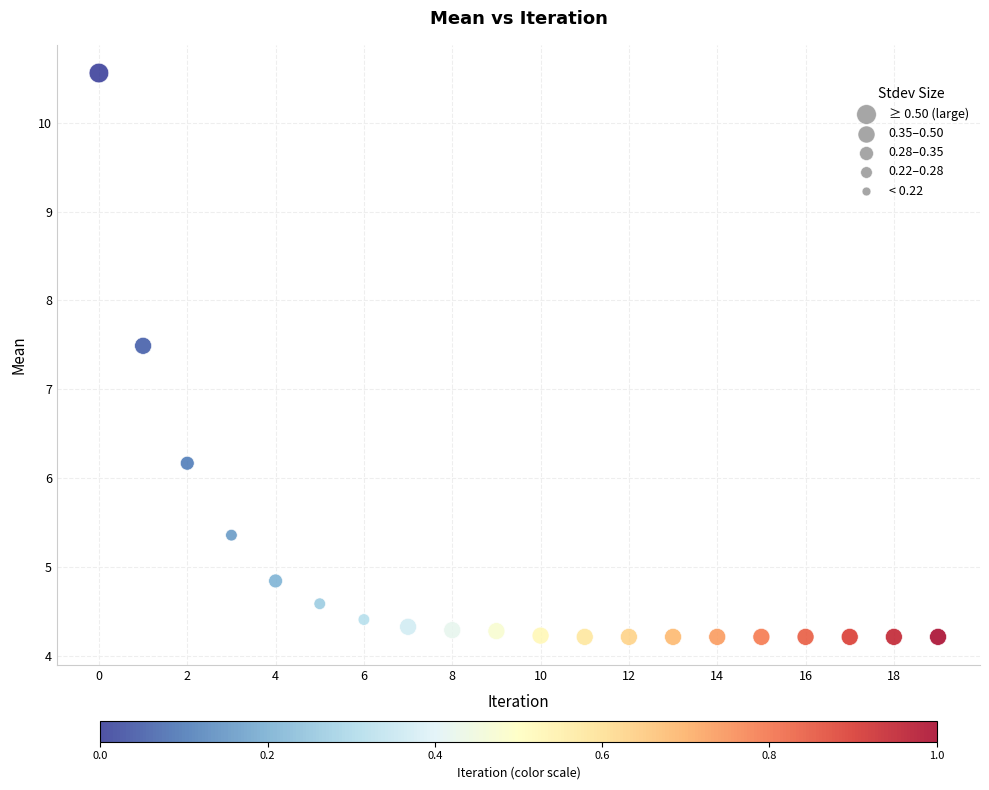

What Y value in the scatter plot is closest to 7?

7.5